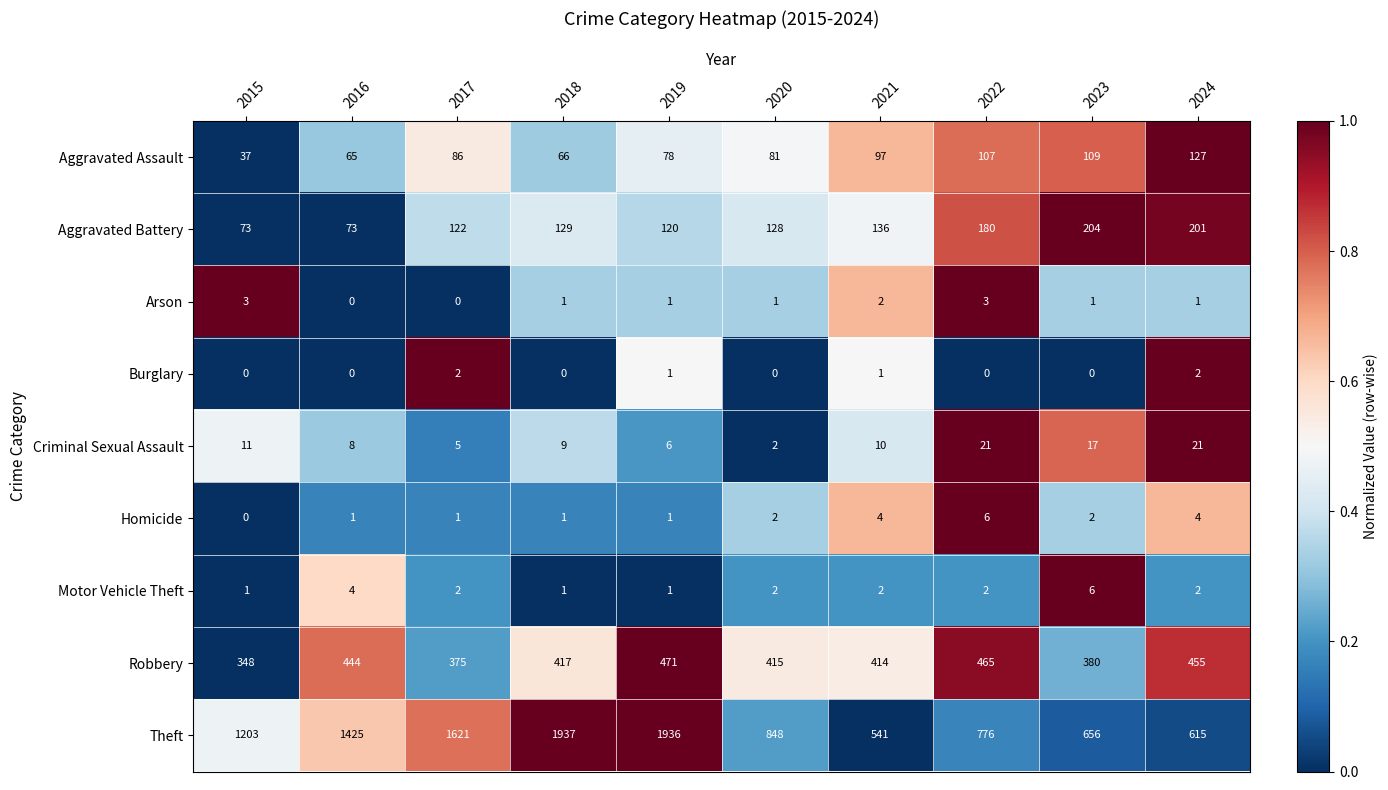

At which label does Motor Vehicle Theft reach its peak?

2023